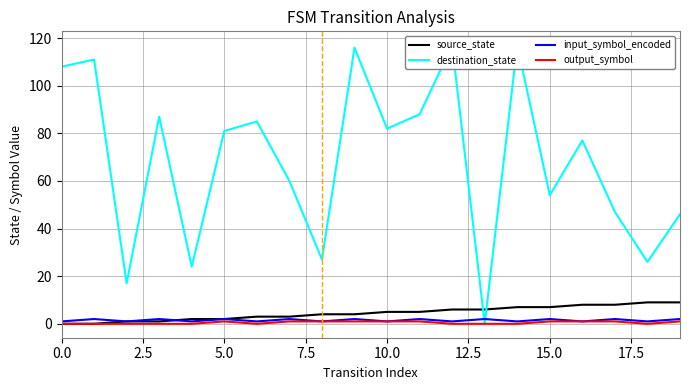

Is this an area chart (filled region under the line)?

No